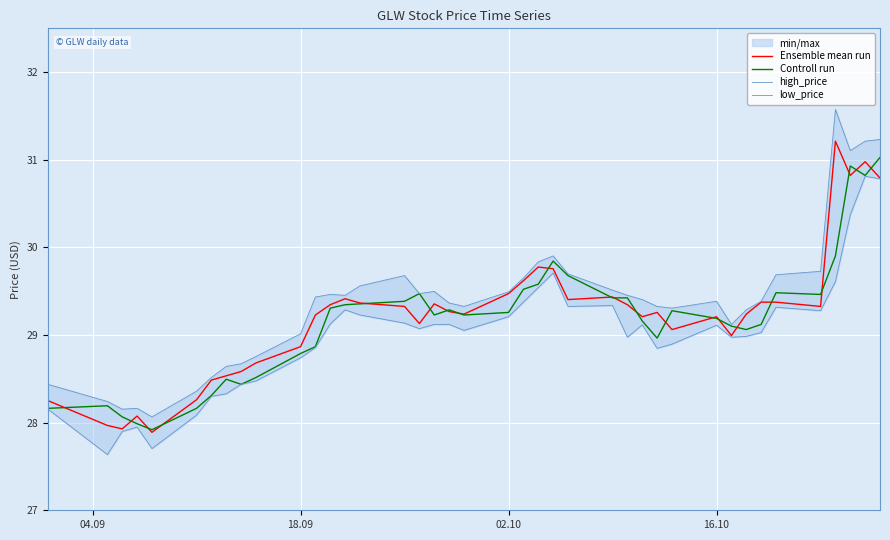

What is the highest value of the Controll run series?

31.0